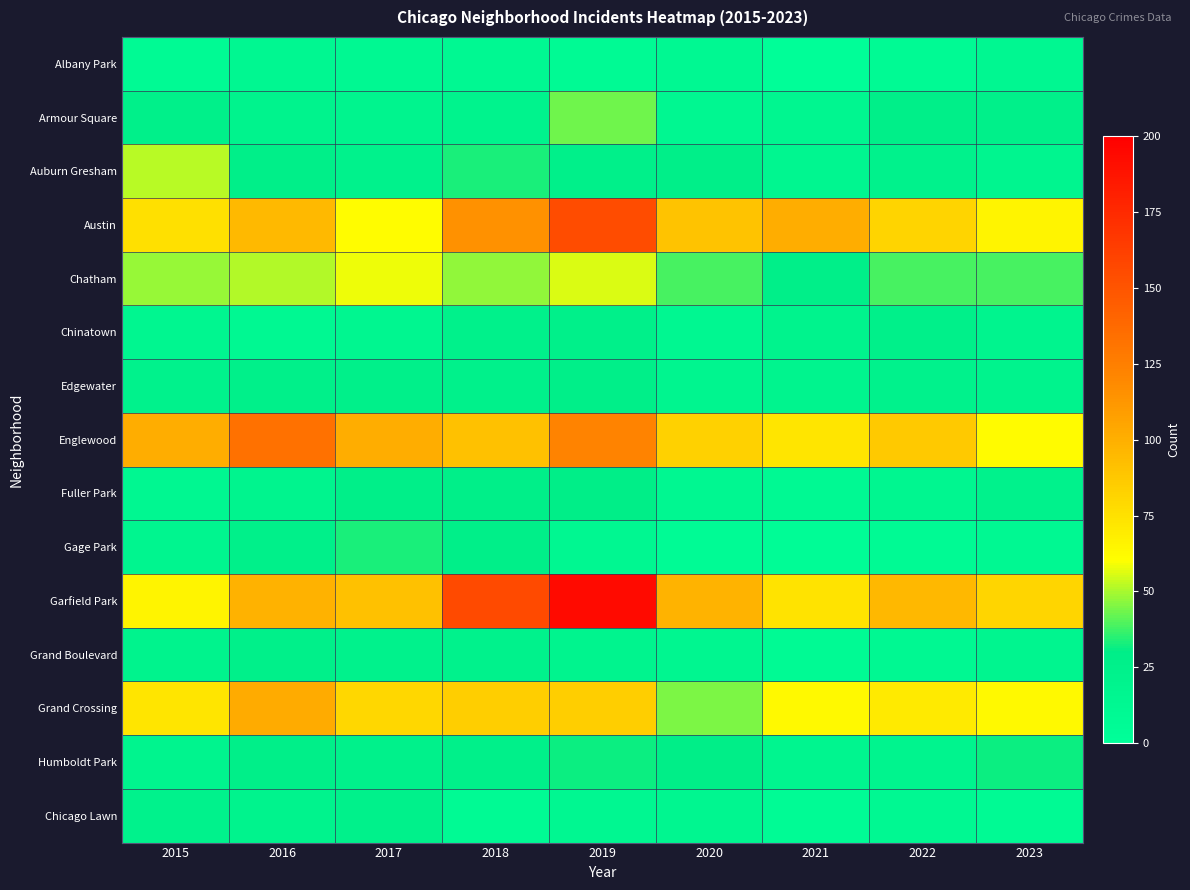

Rank the series at 2023 from highest to lowest value.

Garfield Park, Austin, Grand Crossing, Englewood, Chatham, Humboldt Park, Armour Square, Fuller Park, Edgewater, Chinatown, Auburn Gresham, Grand Boulevard, Albany Park, Gage Park, Chicago Lawn